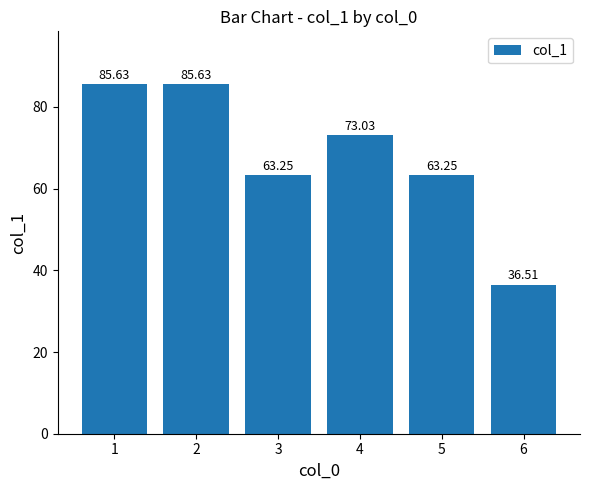

How many series are shown in this chart?

1